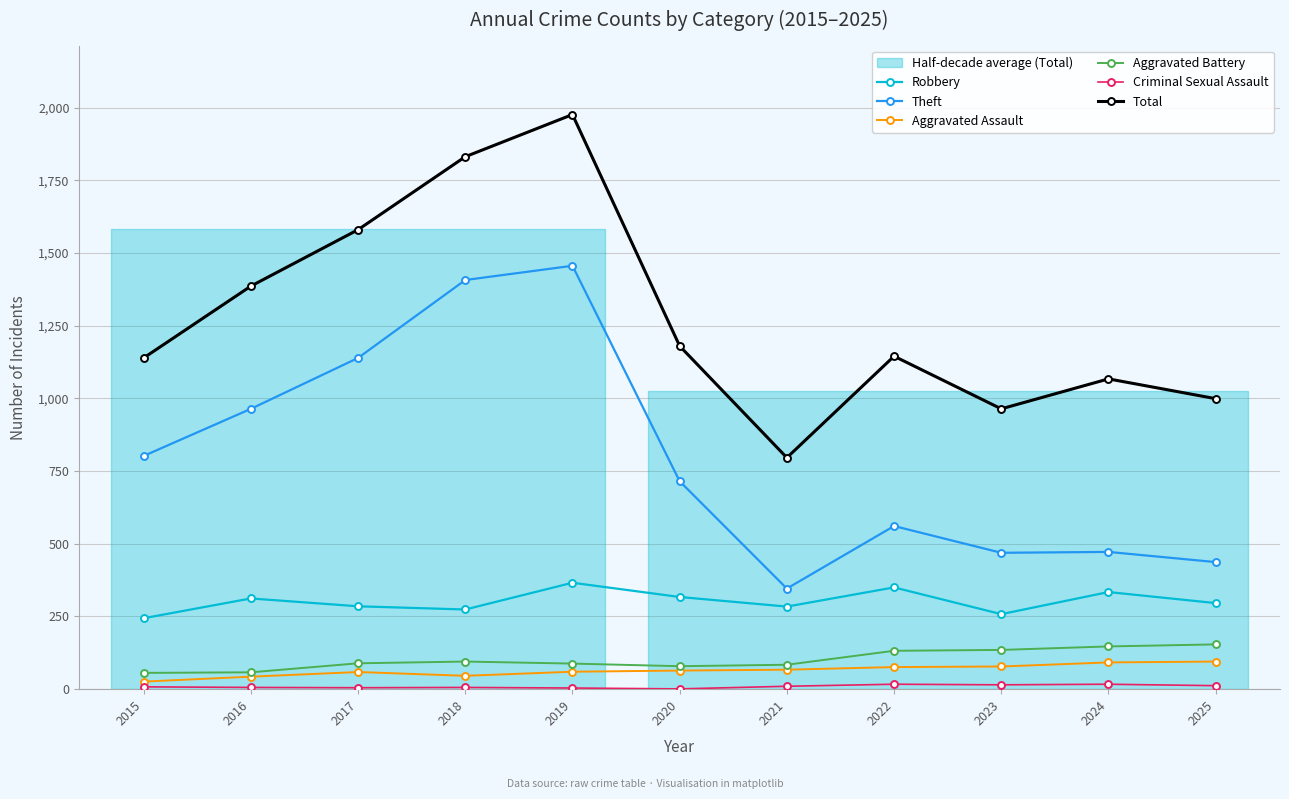

Reading left to right, extract all data points from this chart.

Robbery: 244	312	285	274	366	317	284	350	258	334	296
Theft: 802	964	1139	1407	1456	715	346	561	469	472	437
Aggravated Assault: 26	43	59	46	60	64	67	76	78	92	95
Aggravated Battery: 56	58	89	95	88	79	84	132	135	147	154
Criminal Sexual Assault: 8	6	5	6	4	1	10	17	15	17	12
Total: 1139	1386	1580	1831	1976	1180	796	1145	964	1067	999